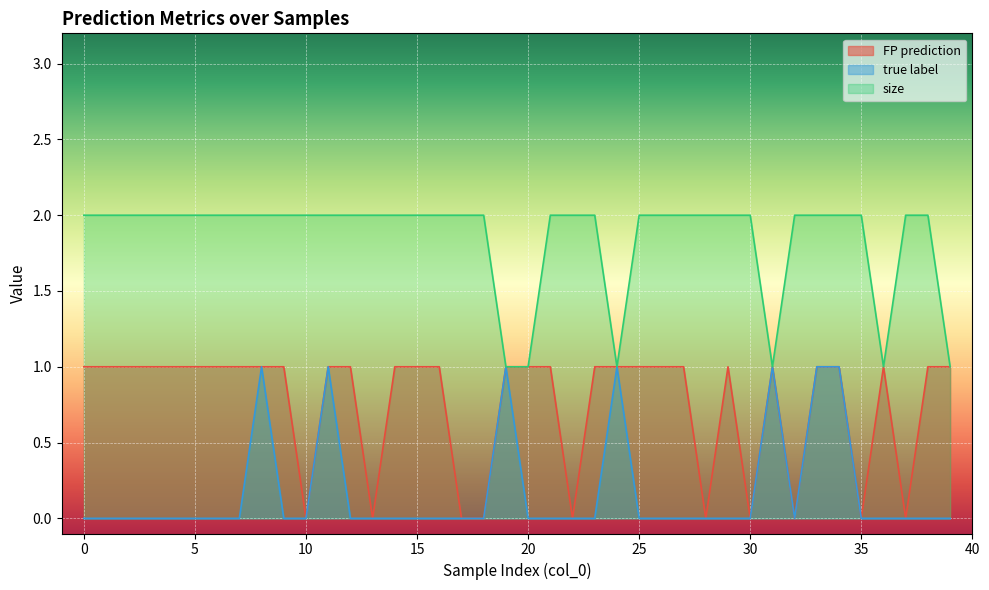

Between 12 and 1, which is larger?

12